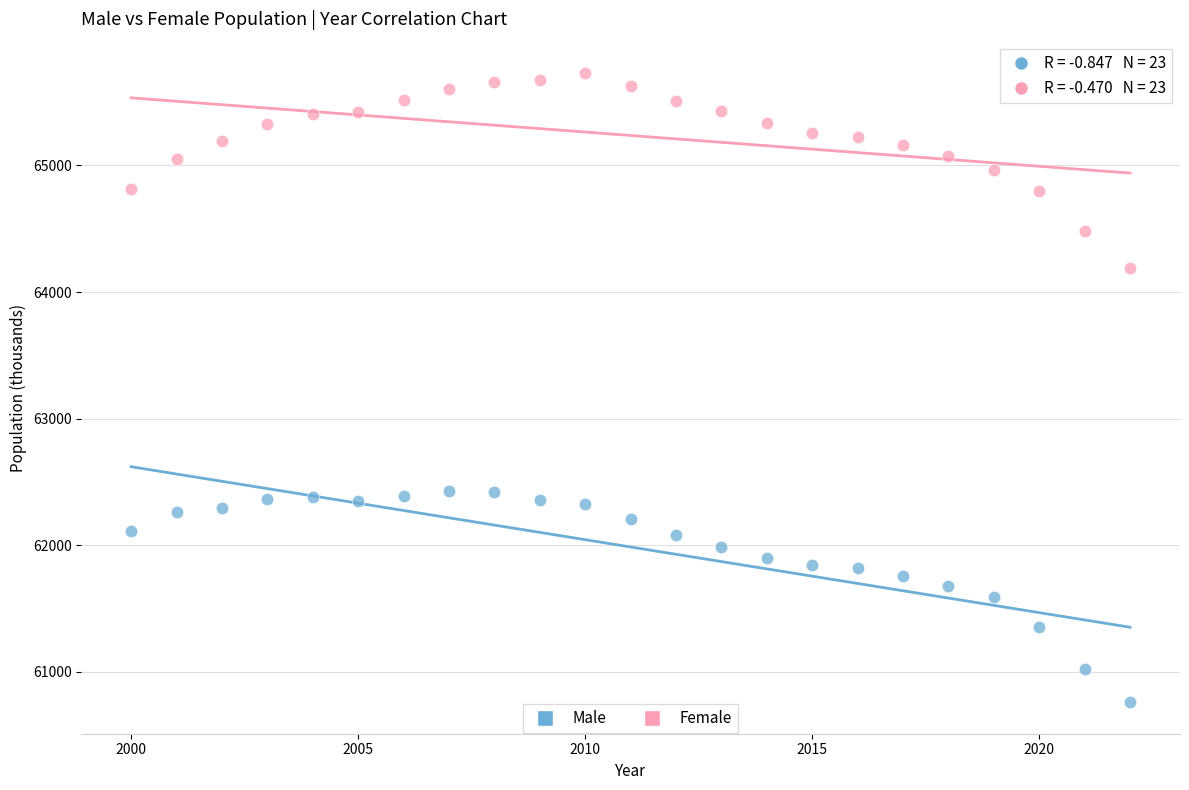

Across all data points, what is the range of X values (max minus min)?

22